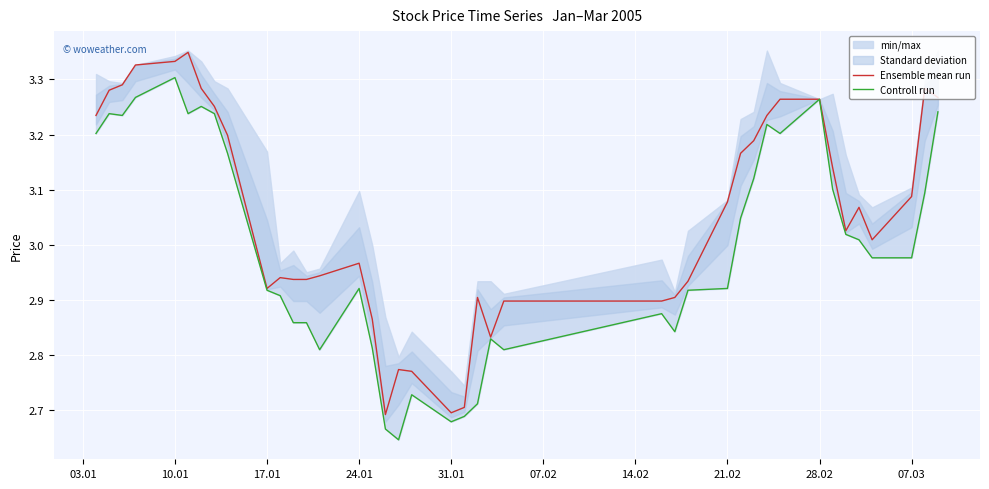

What is the sum of all Controll run values?

119.8